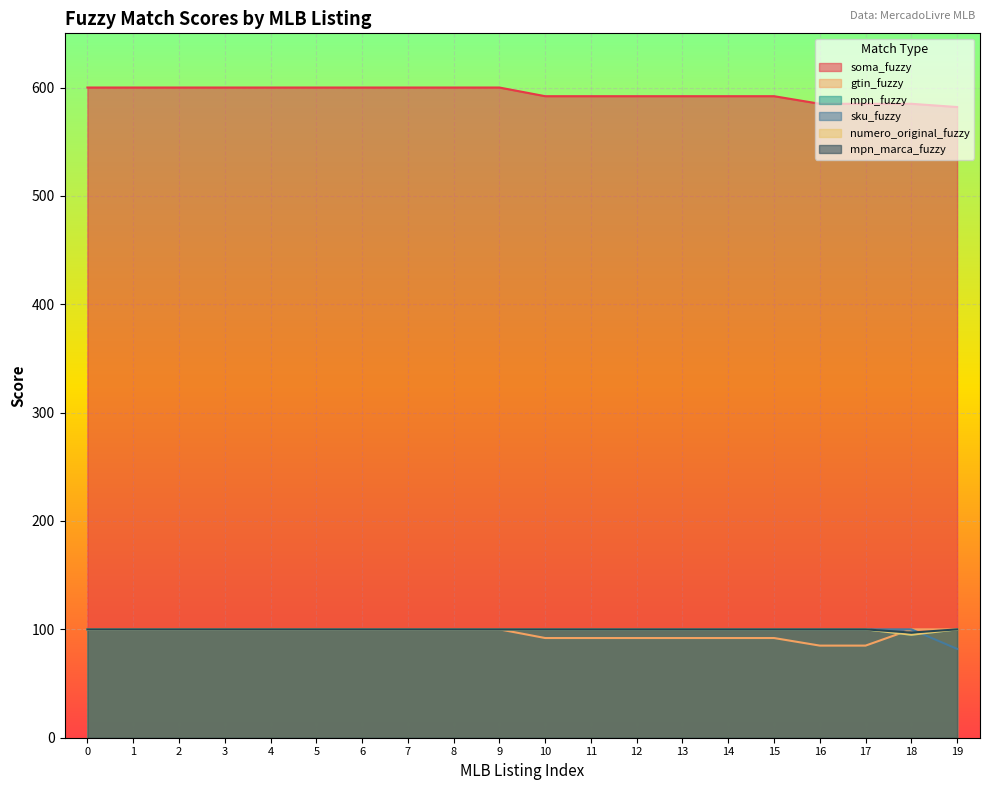

What is the value of the gtin_fuzzy point at the 11th from the left?

92